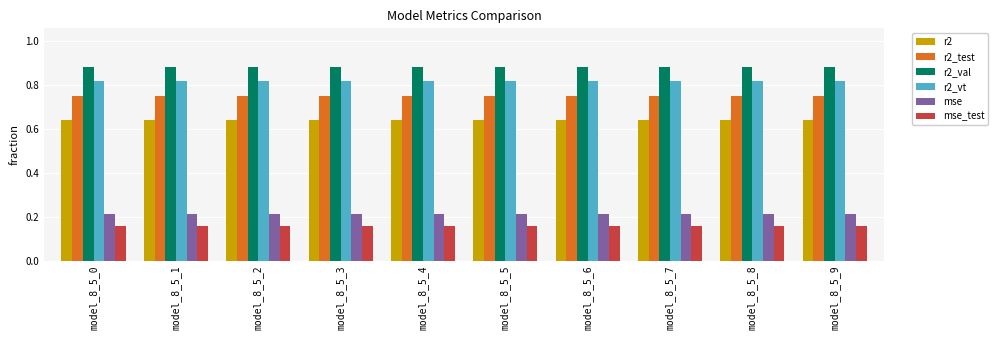

The value of r2_vt at model_8_5_2 is 0.4. True or false?

False